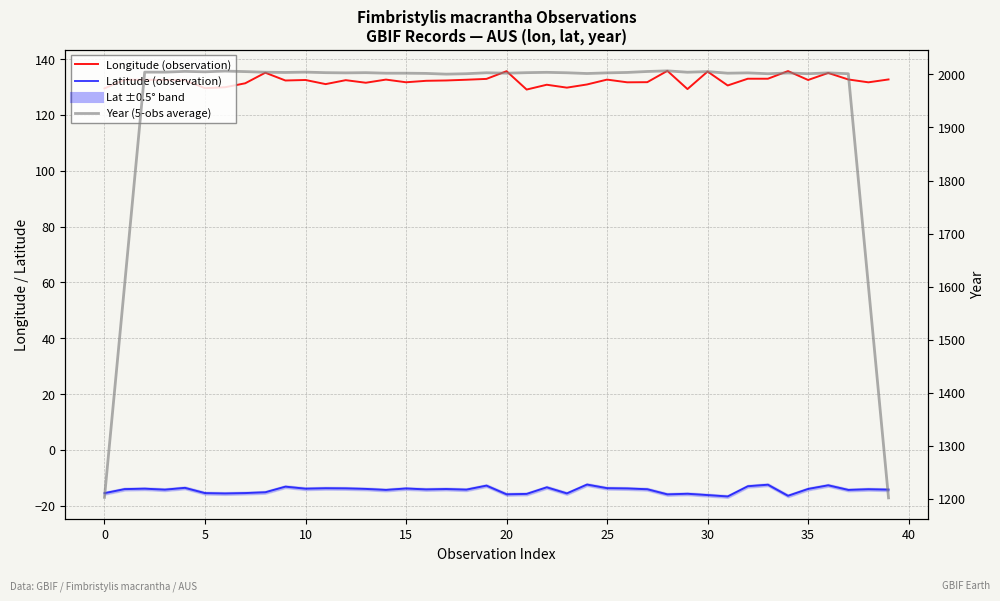

True or false: Longitude (observation) has more than 1 interior local peaks.

True